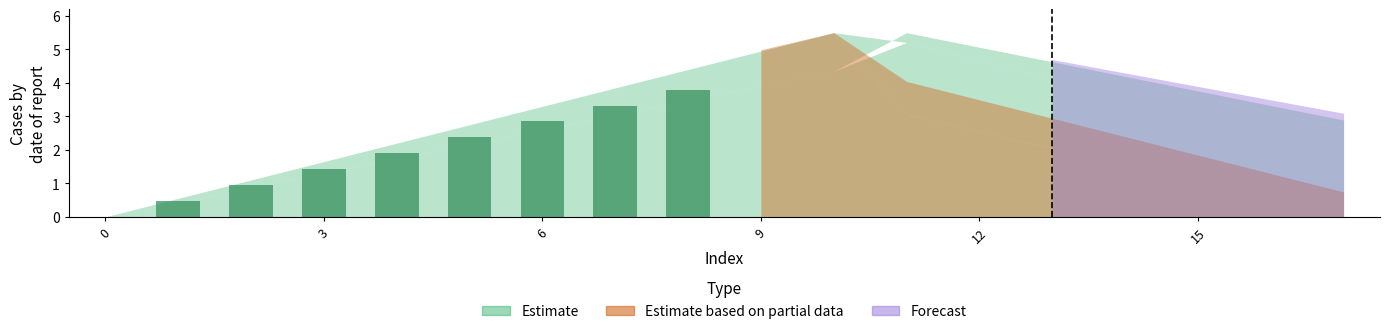

What is the sum of all values?

17.1